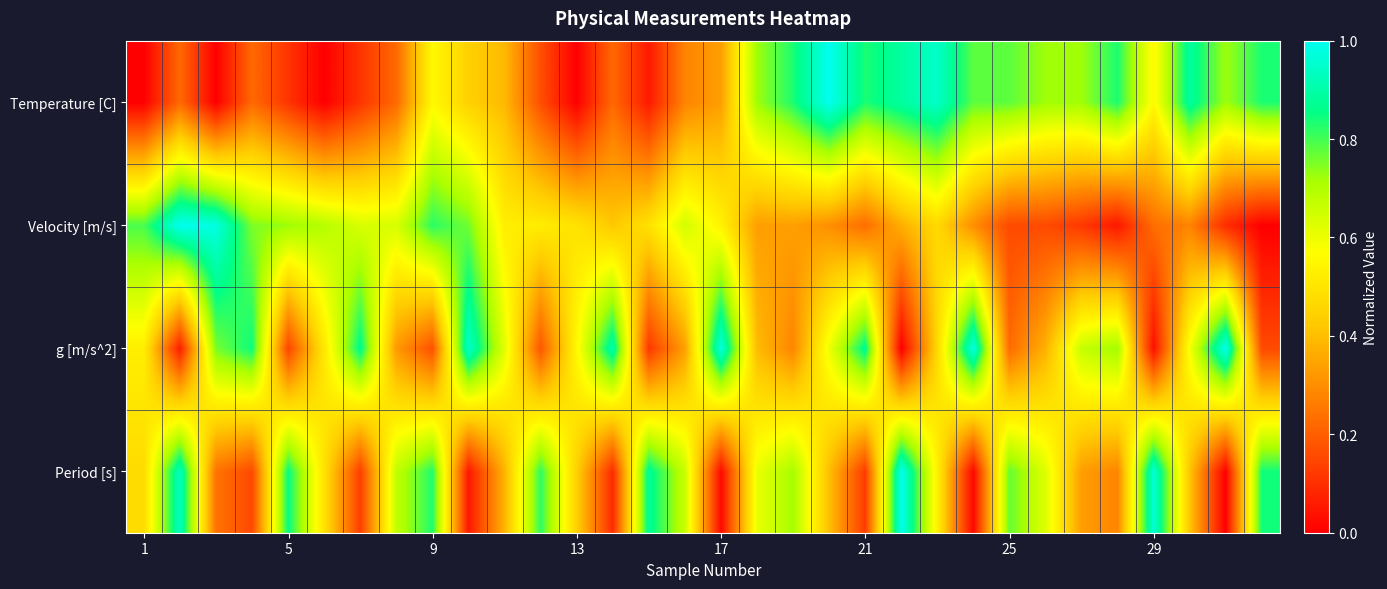

List the series in order of their overall mean, lowest first.

Velocity [m/s], Temperature [C], Period [s], g [m/s^2]